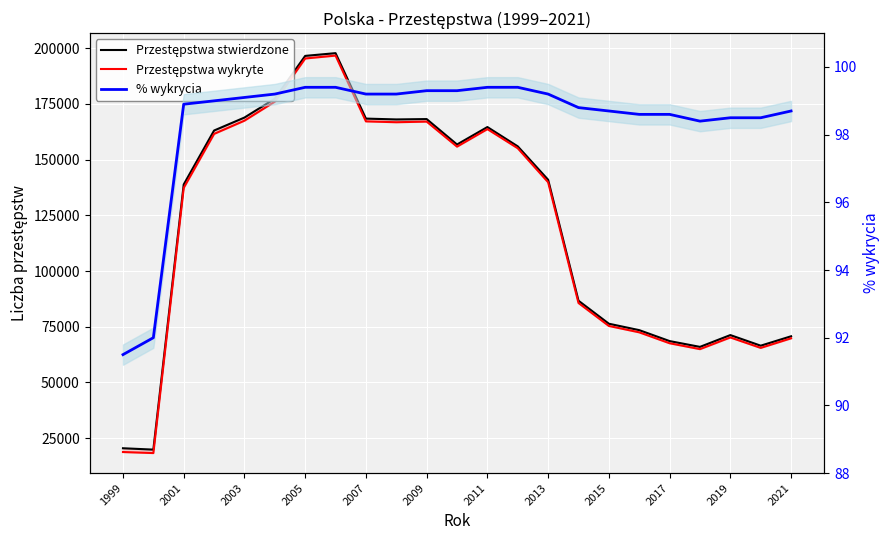

True or false: % wykrycia and Przestępstwa stwierdzone cross at least once.

False